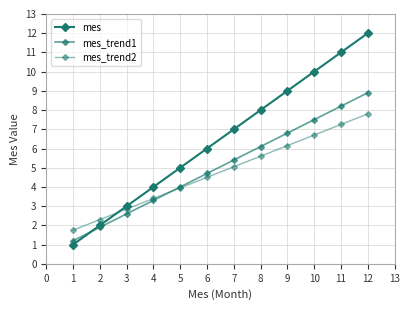

Reading left to right, what are all the values shown in this chart?

mes: 1.0	2.0	3.0	4.0	5.0	6.0	7.0	8.0	9.0	10.0	11.0	12.0
mes_trend1: 1.2	1.9	2.6	3.3	4.0	4.7	5.4	6.1	6.8	7.5	8.2	8.9
mes_trend2: 1.8	2.3	2.9	3.4	4.0	4.5	5.0	5.6	6.2	6.7	7.2	7.8